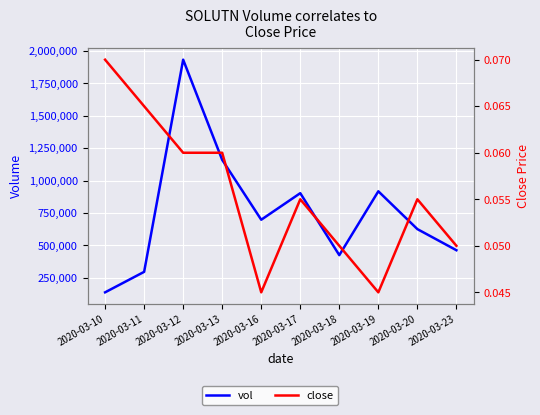

How many data points does each series have?

10